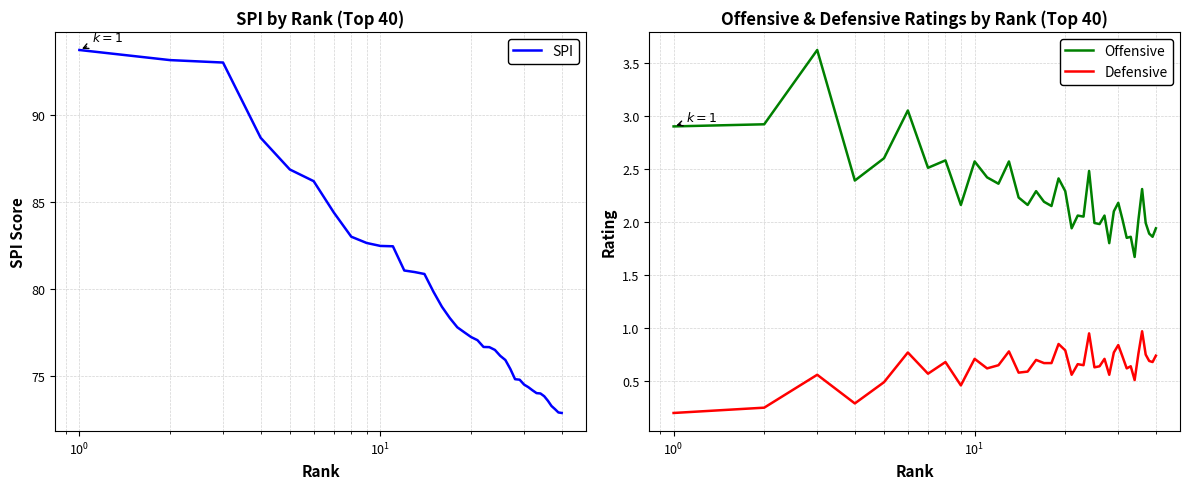

True or false: Offensive and Defensive intersect in this chart.

False